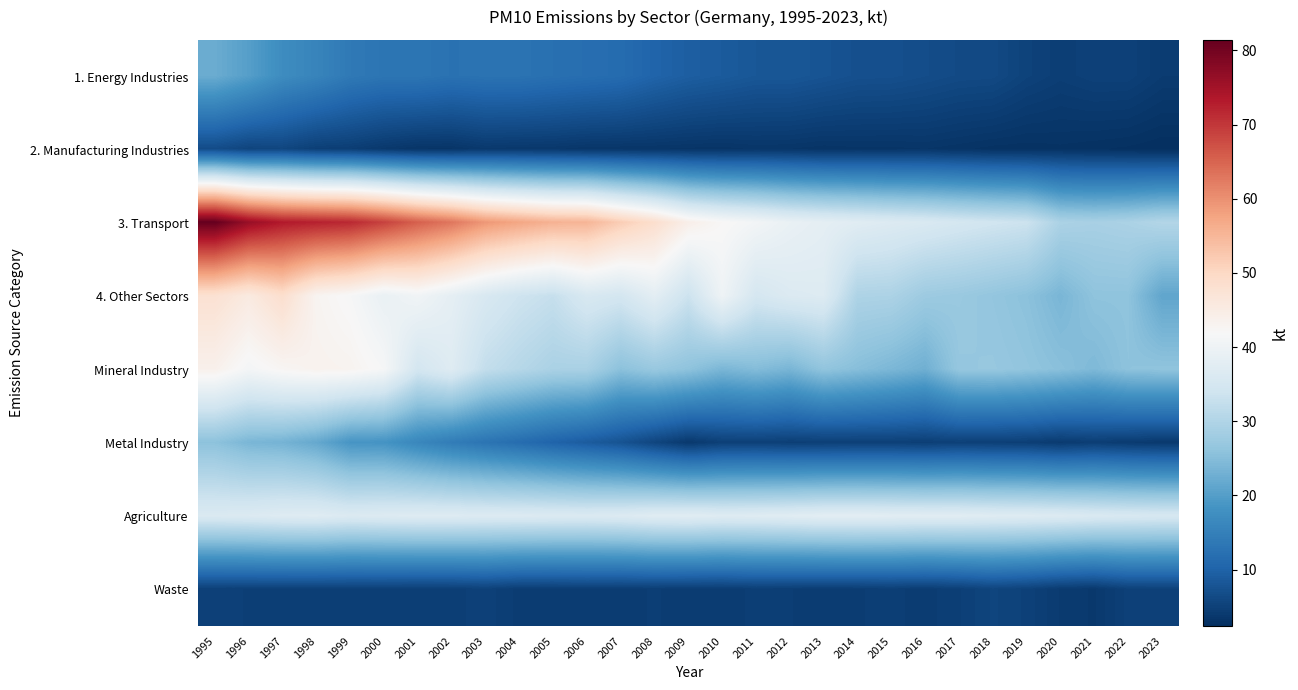

Reading right to left, what are all the values shown in this chart?

1. Energy Industries: 2023=4.3	2022=5.1	2021=5.1	2020=4.7	2019=5.3	2018=6.2	2017=6.4	2016=6.8	2015=7.2	2014=7.2	2013=7.8	2012=8.2	2011=8.3	2010=8.9	2009=9.4	2008=10.3	2007=11.5	2006=11.9	2005=12.3	2004=12.7	2003=12.8	2002=12.5	2001=13.1	2000=13.1	1999=13.8	1998=15.8	1997=17.2	1996=20.2	1995=22.3
2. Manufacturing Industries: 2023=2.4	2022=2.6	2021=2.8	2020=2.9	2019=2.8	2018=2.9	2017=3.1	2016=3.3	2015=3.2	2014=3.2	2013=3.1	2012=3.3	2011=3.4	2010=3.2	2009=3.2	2008=3.3	2007=3.4	2006=3.4	2005=3.7	2004=3.7	2003=3.9	2002=3.3	2001=3.3	2000=3.8	1999=4.6	1998=4.8	1997=5.8	1996=5.5	1995=6.6
3. Transport: 2023=30.4	2022=29.4	2021=29.0	2020=29.5	2019=33.5	2018=34.2	2017=35.0	2016=35.9	2015=36.5	2014=37.3	2013=38.1	2012=39.2	2011=40.9	2010=42.2	2009=44.2	2008=48.6	2007=51.8	2006=55.3	2005=55.7	2004=57.3	2003=59.2	2002=62.9	2001=65.5	2000=68.8	1999=71.6	1998=72.4	1997=73.3	1996=76.2	1995=81.4
4. Other Sectors: 2023=21.2	2022=26.0	2021=25.9	2020=23.8	2019=25.6	2018=26.4	2017=27.2	2016=27.6	2015=29.5	2014=29.7	2013=36.7	2012=36.4	2011=35.0	2010=40.2	2009=33.6	2008=37.9	2007=34.7	2006=35.6	2005=32.7	2004=33.9	2003=35.7	2002=38.2	2001=40.6	2000=39.1	1999=41.7	1998=42.9	1997=48.5	1996=45.5	1995=47.9
Mineral Industry: 2023=26.1	2022=25.8	2021=24.3	2020=25.4	2019=26.3	2018=26.9	2017=26.7	2016=22.8	2015=24.0	2014=25.1	2013=26.2	2012=23.7	2011=24.8	2010=23.9	2009=25.9	2008=27.1	2007=25.6	2006=29.2	2005=29.3	2004=30.8	2003=32.4	2002=37.0	2001=34.8	2000=41.6	1999=43.1	1998=43.4	1997=42.6	1996=41.2	1995=43.8
Metal Industry: 2023=3.9	2022=4.2	2021=4.6	2020=4.1	2019=4.7	2018=4.8	2017=5.0	2016=4.7	2015=4.8	2014=4.8	2013=4.8	2012=4.7	2011=4.9	2010=4.9	2009=3.9	2008=5.6	2007=7.7	2006=8.9	2005=10.2	2004=11.7	2003=12.9	2002=14.4	2001=16.2	2000=18.4	1999=18.7	1998=21.7	1997=23.3	1996=23.8	1995=25.7
Agriculture: 2023=35.4	2022=35.6	2021=36.0	2020=36.5	2019=36.9	2018=37.0	2017=37.4	2016=37.5	2015=37.7	2014=37.9	2013=37.8	2012=37.4	2011=37.1	2010=37.0	2009=37.4	2008=37.2	2007=36.5	2006=36.2	2005=36.4	2004=36.5	2003=36.5	2002=36.8	2001=36.9	2000=36.6	1999=36.3	1998=37.1	1997=36.9	1996=36.4	1995=36.1
Waste: 2023=5.1	2022=5.0	2021=3.9	2020=4.2	2019=5.1	2018=5.6	2017=4.8	2016=4.4	2015=4.7	2014=4.5	2013=4.5	2012=4.6	2011=4.7	2010=4.4	2009=4.4	2008=4.6	2007=4.4	2006=4.6	2005=4.4	2004=4.4	2003=5.1	2002=4.7	2001=4.7	2000=4.8	1999=4.8	1998=4.8	1997=4.8	1996=4.9	1995=4.9